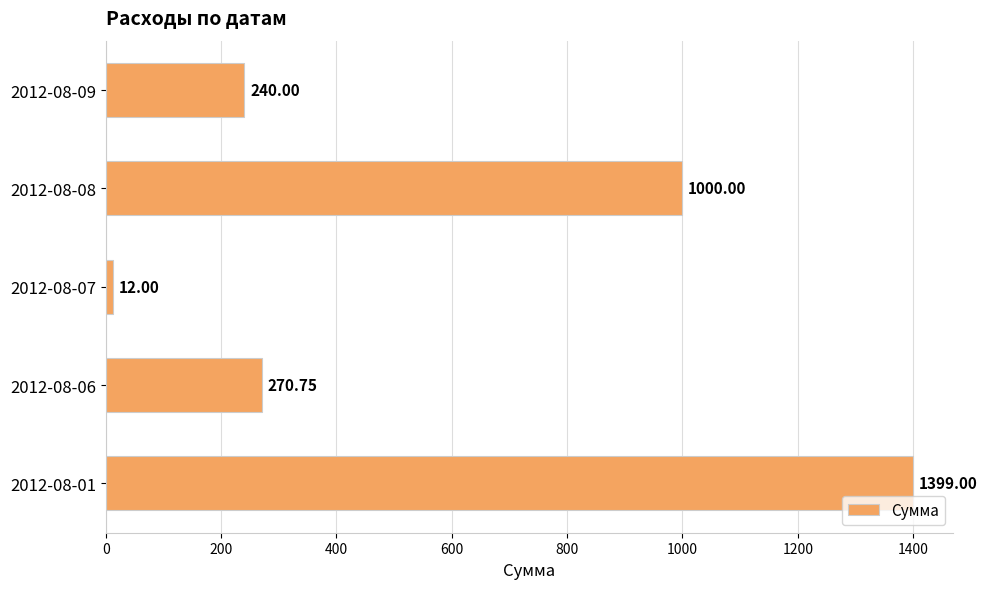

What is the minimum value shown in the chart?

12.0